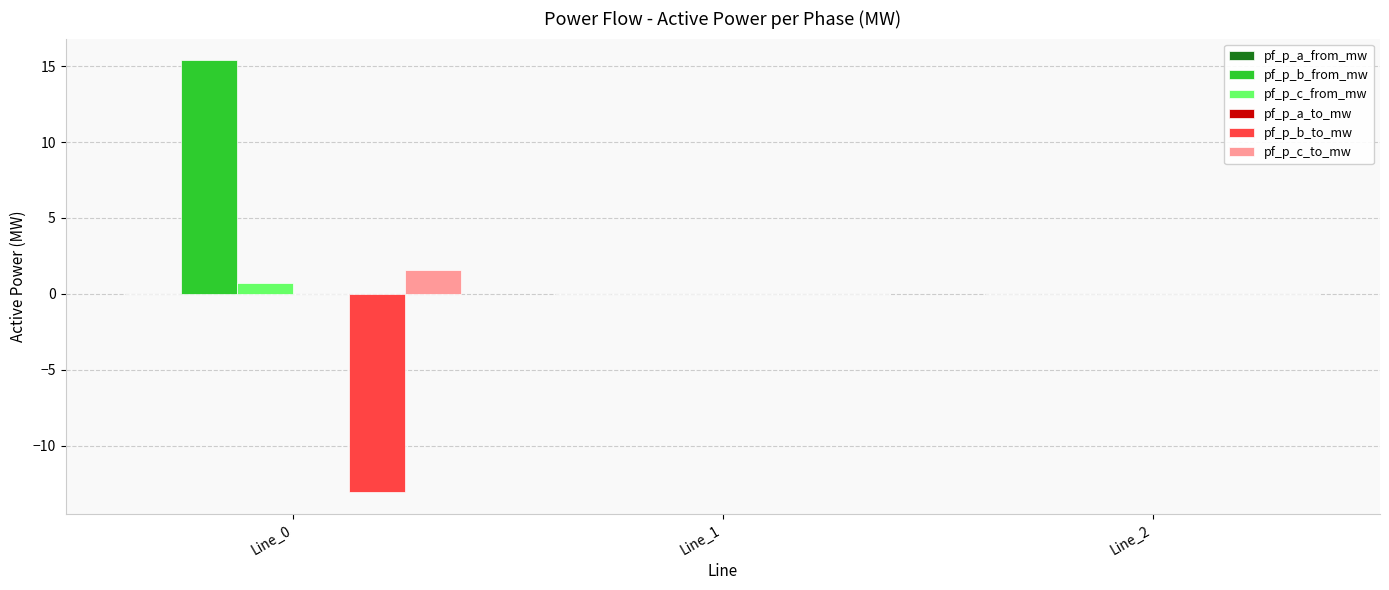

Is it true that pf_p_c_to_mw equals -0.0 at Line_1?

True